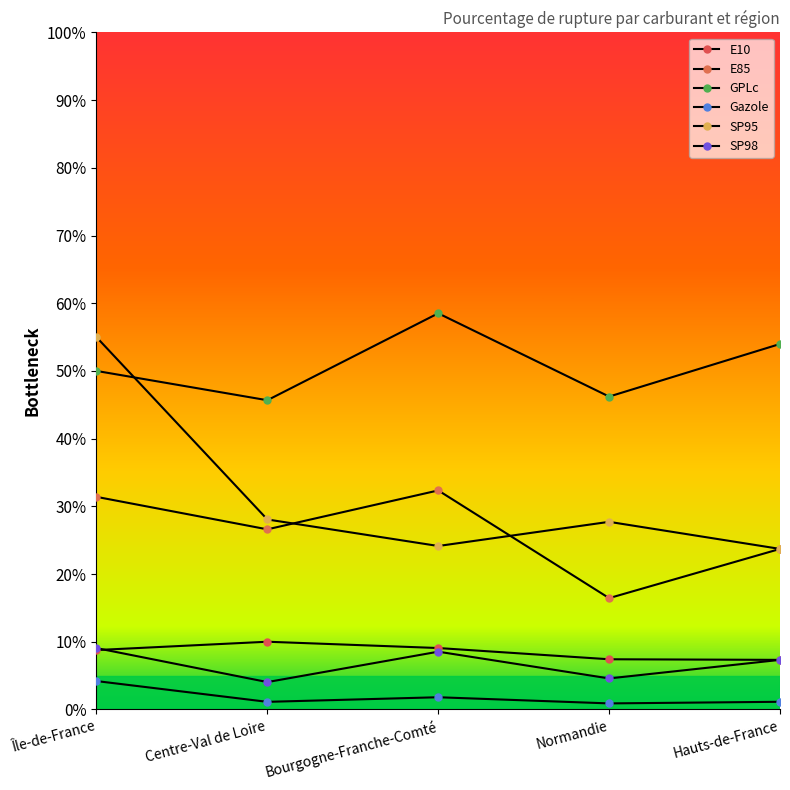

Count the number of data series in this chart.

6